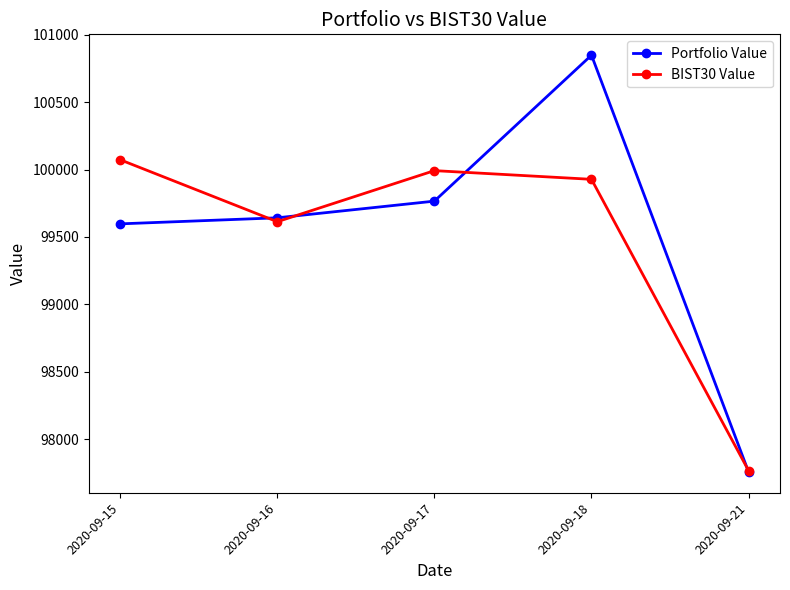

At how many categories does at least one series exceed 99872?

3